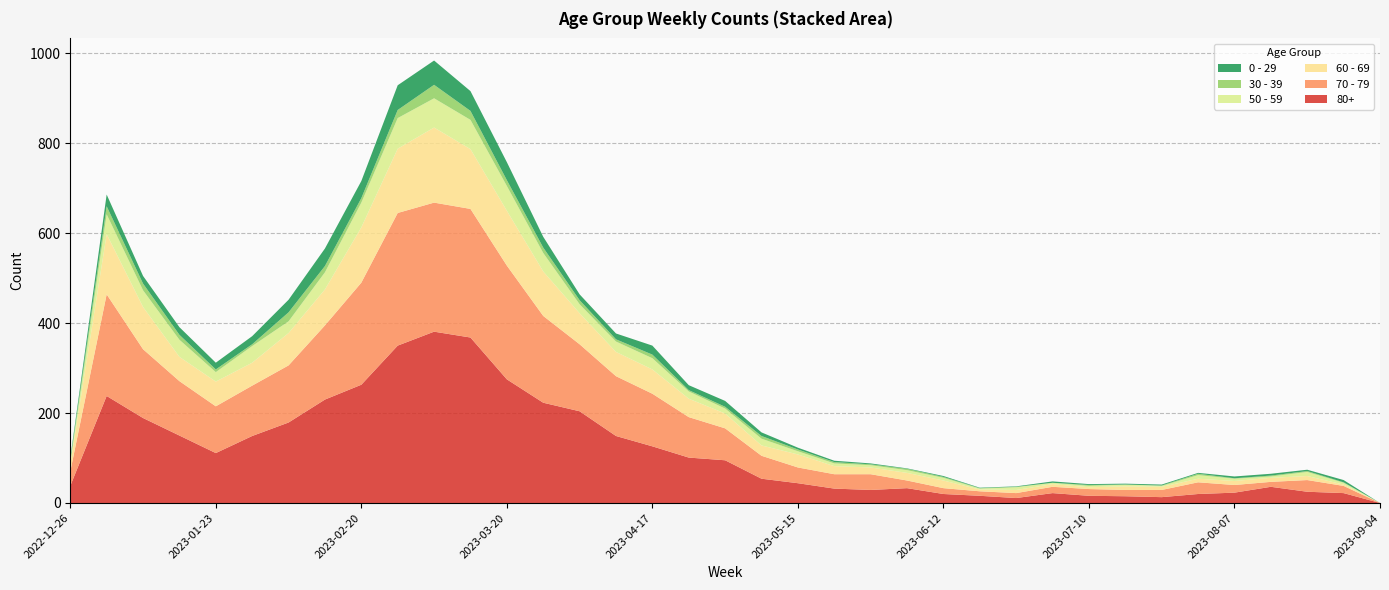

Reading right to left, list all the values displayed in this chart.

80+: 2023-09-04=0	2023-08-28=22	2023-08-21=25	2023-08-14=36	2023-08-07=23	2023-07-31=20	2023-07-24=13	2023-07-17=15	2023-07-10=16	2023-07-03=22	2023-06-26=11	2023-06-19=16	2023-06-12=20	2023-06-05=33	2023-05-29=29	2023-05-22=32	2023-05-15=44	2023-05-08=54	2023-05-01=95	2023-04-24=101	2023-04-17=126	2023-04-10=149	2023-04-03=204	2023-03-27=223	2023-03-20=275	2023-03-13=368	2023-03-06=381	2023-02-27=350	2023-02-20=263	2023-02-13=230	2023-02-06=179	2023-01-30=149	2023-01-23=111	2023-01-16=150	2023-01-09=189	2023-01-02=238	2022-12-26=38
70 - 79: 2023-09-04=0	2023-08-28=16	2023-08-21=26	2023-08-14=11	2023-08-07=17	2023-07-31=26	2023-07-24=16	2023-07-17=14	2023-07-10=15	2023-07-03=14	2023-06-26=11	2023-06-19=10	2023-06-12=13	2023-06-05=17	2023-05-29=35	2023-05-22=32	2023-05-15=35	2023-05-08=51	2023-05-01=71	2023-04-24=90	2023-04-17=117	2023-04-10=133	2023-04-03=149	2023-03-27=193	2023-03-20=253	2023-03-13=286	2023-03-06=287	2023-02-27=295	2023-02-20=227	2023-02-13=165	2023-02-06=127	2023-01-30=112	2023-01-23=104	2023-01-16=121	2023-01-09=153	2023-01-02=226	2022-12-26=32
60 - 69: 2023-09-04=0	2023-08-28=3	2023-08-21=9	2023-08-14=9	2023-08-07=9	2023-07-31=8	2023-07-24=7	2023-07-17=8	2023-07-10=4	2023-07-03=6	2023-06-26=7	2023-06-19=4	2023-06-12=17	2023-06-05=17	2023-05-29=15	2023-05-22=18	2023-05-15=29	2023-05-08=23	2023-05-01=33	2023-04-24=41	2023-04-17=54	2023-04-10=54	2023-04-03=69	2023-03-27=99	2023-03-20=122	2023-03-13=133	2023-03-06=167	2023-02-27=143	2023-02-20=123	2023-02-13=80	2023-02-06=72	2023-01-30=51	2023-01-23=55	2023-01-16=54	2023-01-09=94	2023-01-02=134	2022-12-26=16
50 - 59: 2023-09-04=0	2023-08-28=4	2023-08-21=9	2023-08-14=3	2023-08-07=5	2023-07-31=8	2023-07-24=2	2023-07-17=4	2023-07-10=3	2023-07-03=3	2023-06-26=6	2023-06-19=2	2023-06-12=6	2023-06-05=6	2023-05-29=5	2023-05-22=6	2023-05-15=7	2023-05-08=15	2023-05-01=11	2023-04-24=16	2023-04-17=25	2023-04-10=23	2023-04-03=20	2023-03-27=41	2023-03-20=55	2023-03-13=65	2023-03-06=65	2023-02-27=68	2023-02-20=55	2023-02-13=38	2023-02-06=26	2023-01-30=37	2023-01-23=21	2023-01-16=38	2023-01-09=37	2023-01-02=44	2022-12-26=5
30 - 39: 2023-09-04=0	2023-08-28=1	2023-08-21=2	2023-08-14=2	2023-08-07=1	2023-07-31=3	2023-07-24=1	2023-07-17=0	2023-07-10=2	2023-07-03=0	2023-06-26=1	2023-06-19=1	2023-06-12=2	2023-06-05=3	2023-05-29=2	2023-05-22=3	2023-05-15=4	2023-05-08=6	2023-05-01=4	2023-04-24=3	2023-04-17=8	2023-04-10=5	2023-04-03=9	2023-03-27=12	2023-03-20=13	2023-03-13=20	2023-03-06=30	2023-02-27=18	2023-02-20=10	2023-02-13=14	2023-02-06=20	2023-01-30=4	2023-01-23=6	2023-01-16=11	2023-01-09=15	2023-01-02=18	2022-12-26=5
0 - 29: 2023-09-04=0	2023-08-28=5	2023-08-21=3	2023-08-14=4	2023-08-07=4	2023-07-31=2	2023-07-24=2	2023-07-17=2	2023-07-10=2	2023-07-03=3	2023-06-26=1	2023-06-19=1	2023-06-12=2	2023-06-05=1	2023-05-29=2	2023-05-22=3	2023-05-15=4	2023-05-08=8	2023-05-01=13	2023-04-24=11	2023-04-17=20	2023-04-10=13	2023-04-03=13	2023-03-27=24	2023-03-20=40	2023-03-13=44	2023-03-06=54	2023-02-27=55	2023-02-20=38	2023-02-13=39	2023-02-06=28	2023-01-30=18	2023-01-23=15	2023-01-16=17	2023-01-09=17	2023-01-02=26	2022-12-26=4